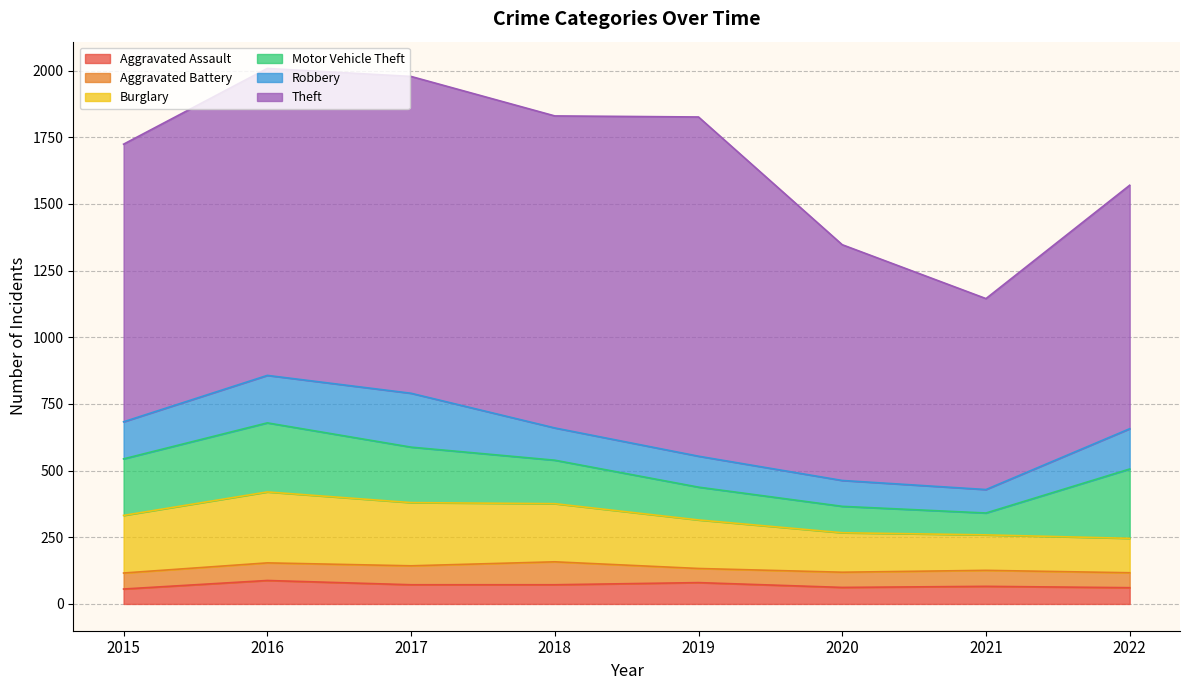

How many values in the Motor Vehicle Theft series are below 208?

4